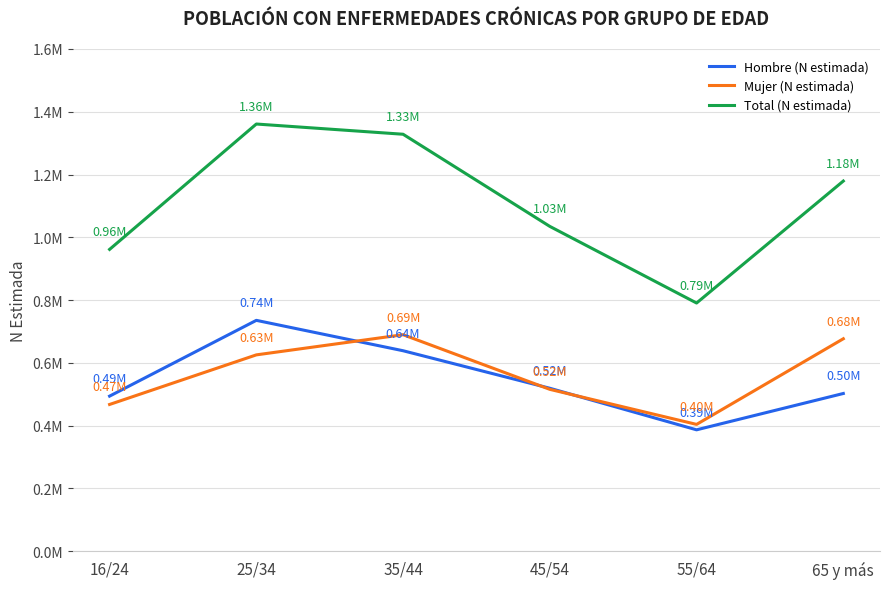

What are all the series names shown in the legend?

Hombre (N estimada), Mujer (N estimada), Total (N estimada)